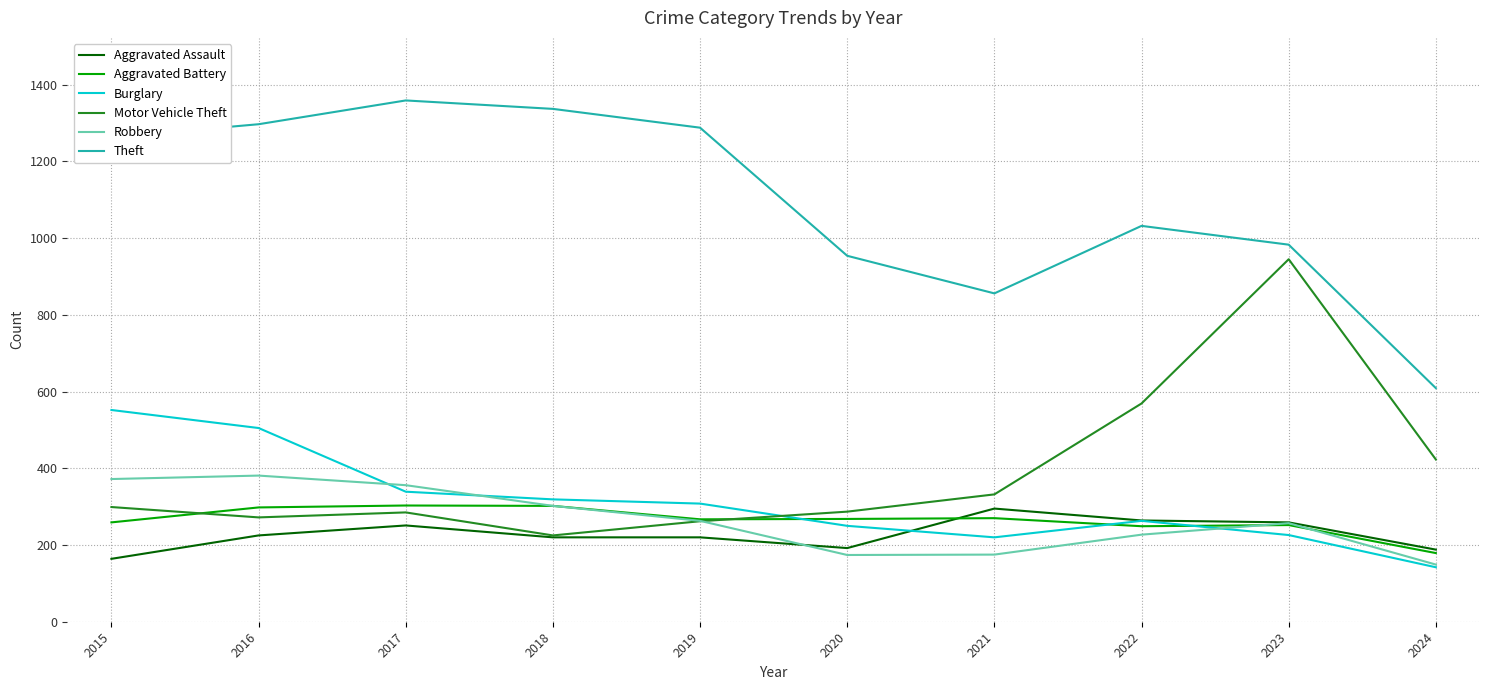

The value of Robbery at 2024 is 197. True or false?

False